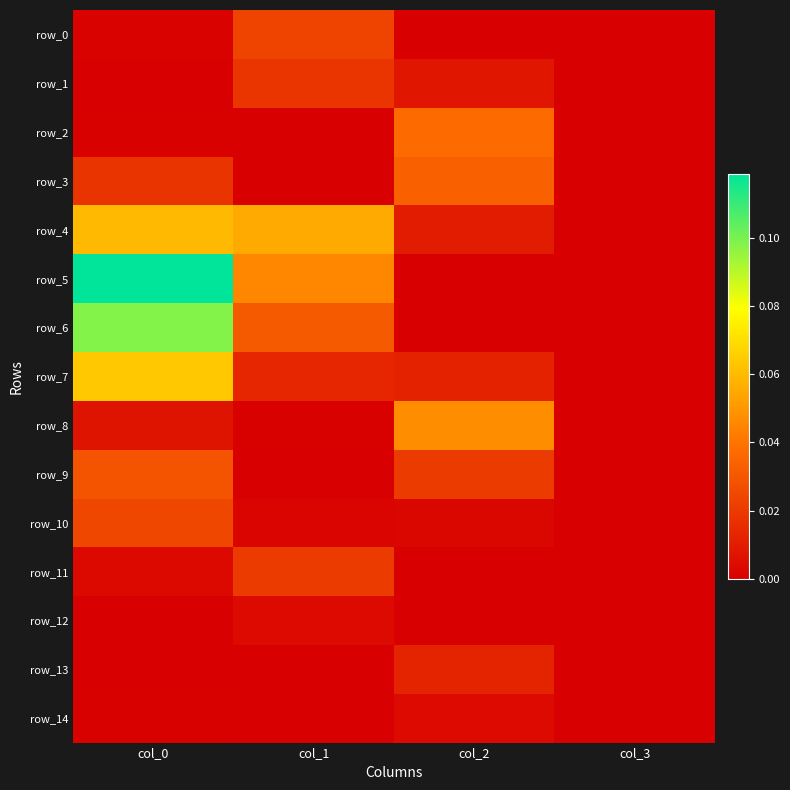

The row_6 series shows -0.0 at col_3. True or false?

False